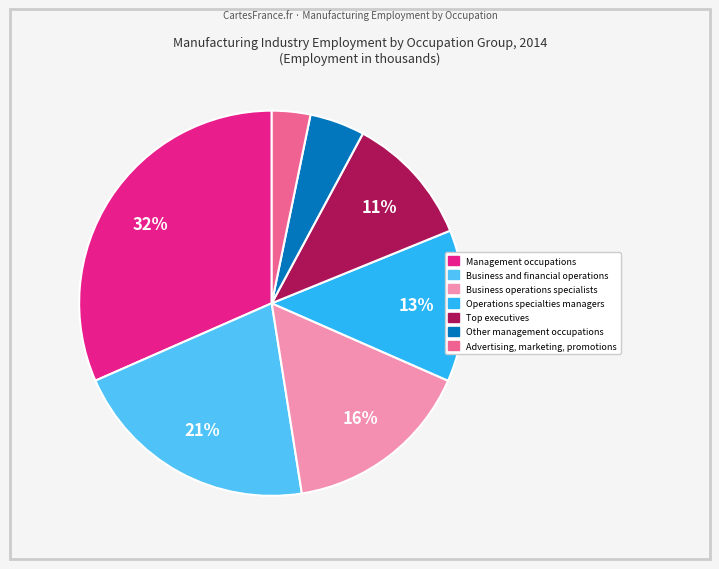

What is the smallest slice in the pie chart?

Advertising, marketing, promotions